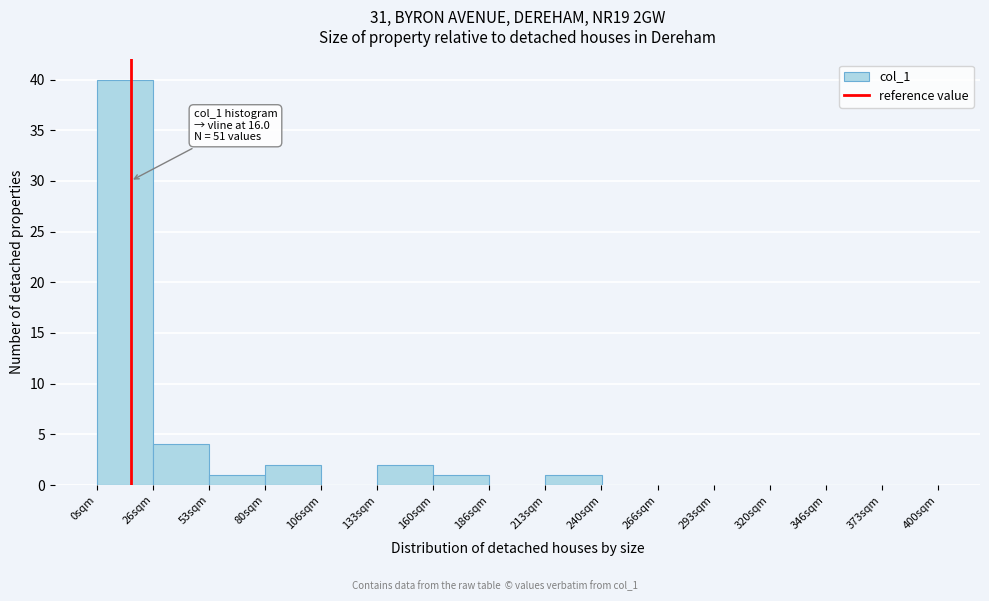

Over which range of the x-axis is the bar tallest?

0 to 25